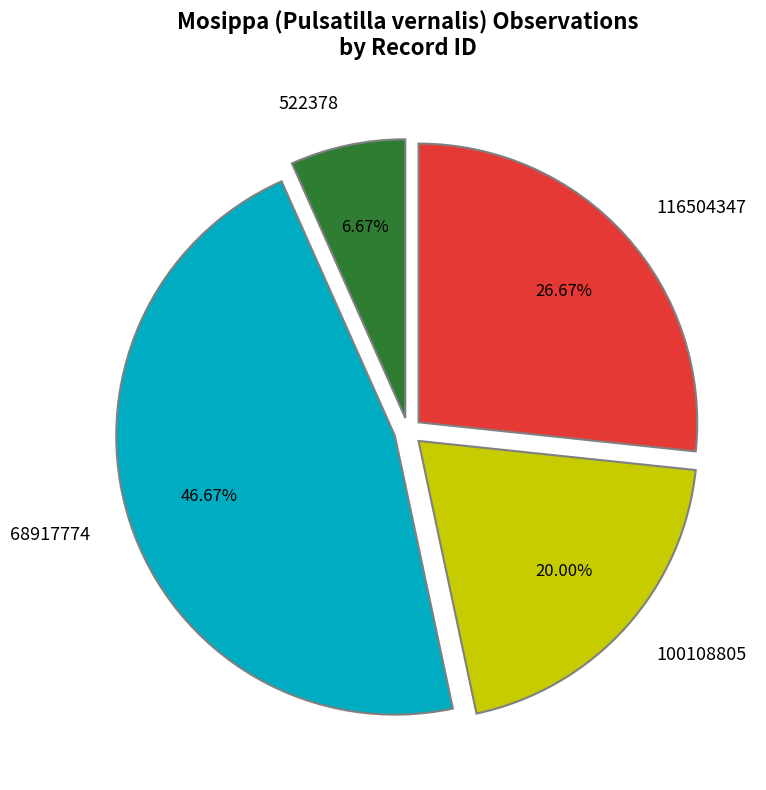

To the nearest percent, what is the combined percentage of 68917774 and 116504347?

73%